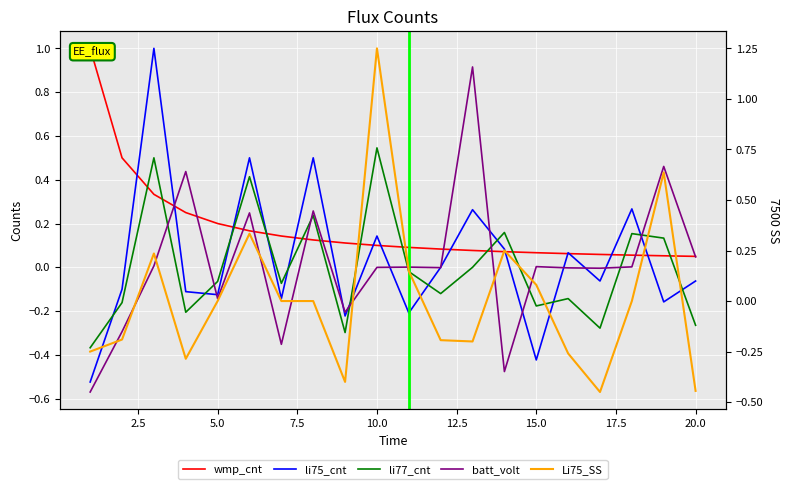

Is this an area chart (filled region under the line)?

No